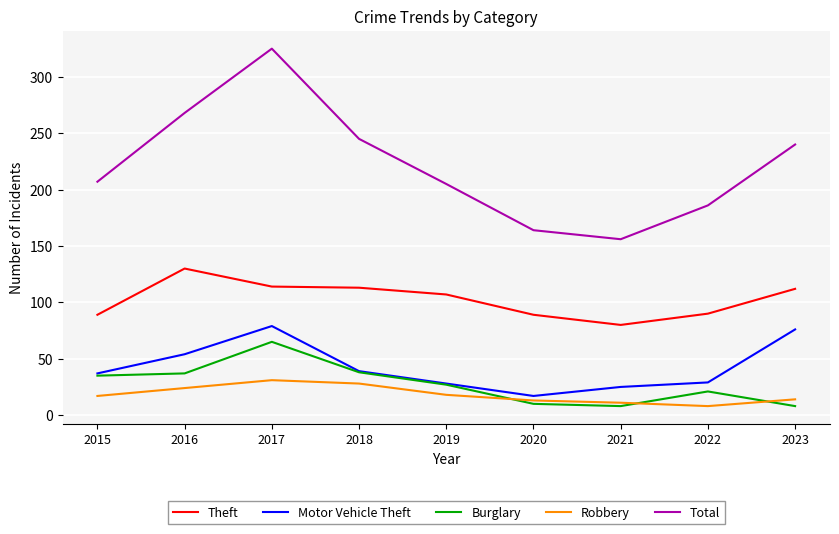

How many values in the Theft series are below 107?

4